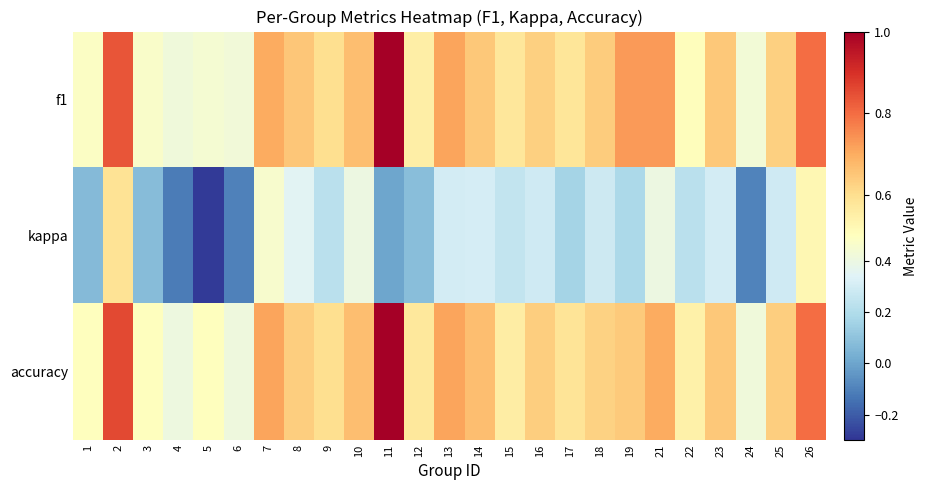

What is the minimum value shown in the chart?

-0.3